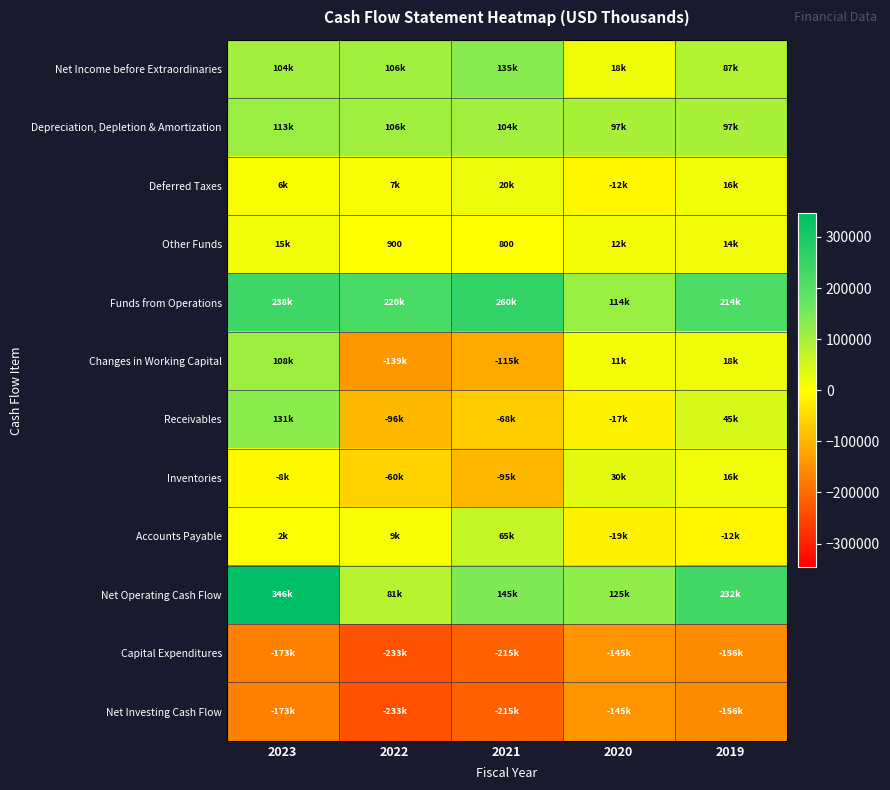

Is the value of Changes in Working Capital at 2020 greater than the value of Deferred Taxes at 2022?

Yes